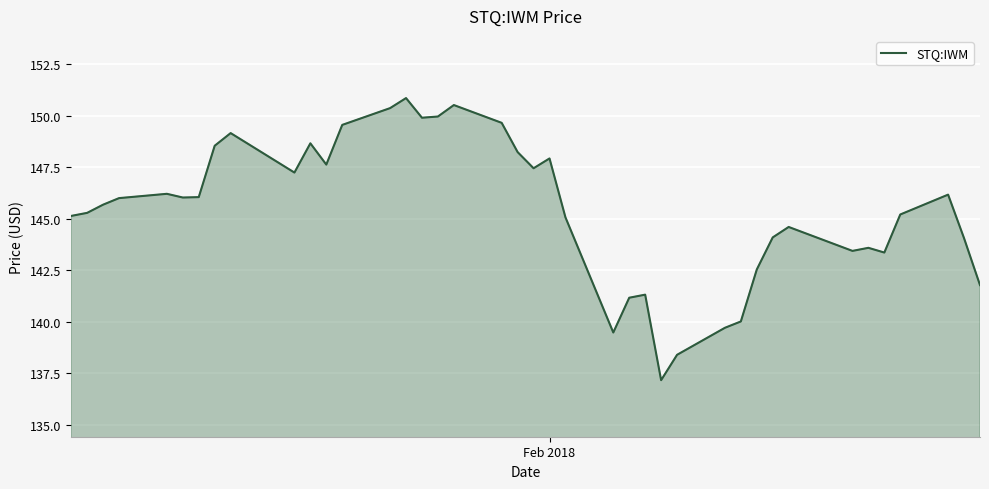

What is the maximum value shown in the chart?

150.9